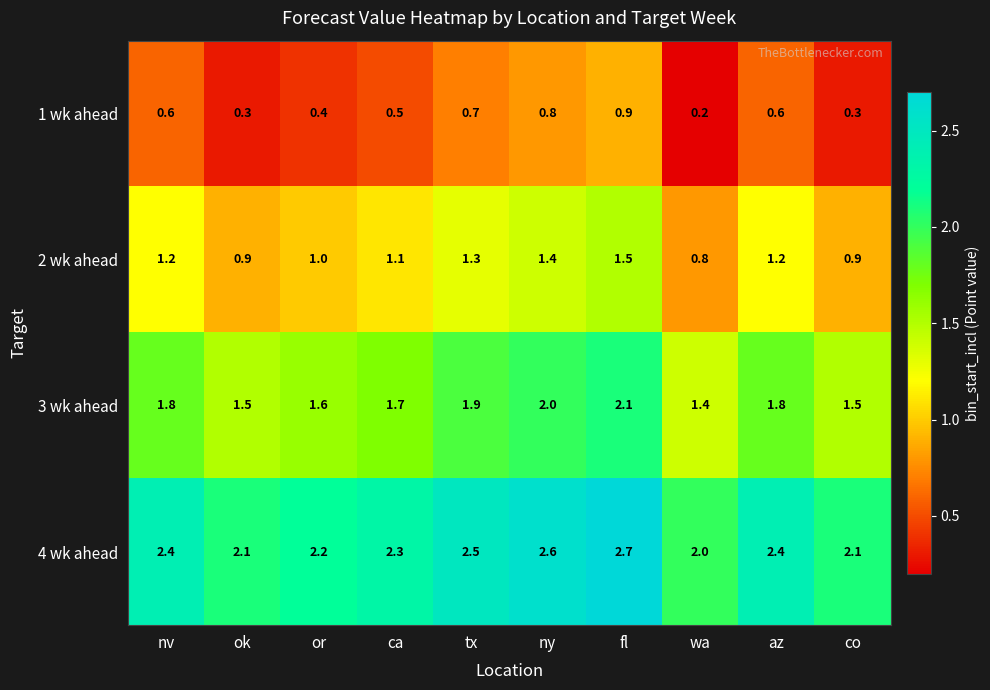

What is the total value across all series at co?

4.8